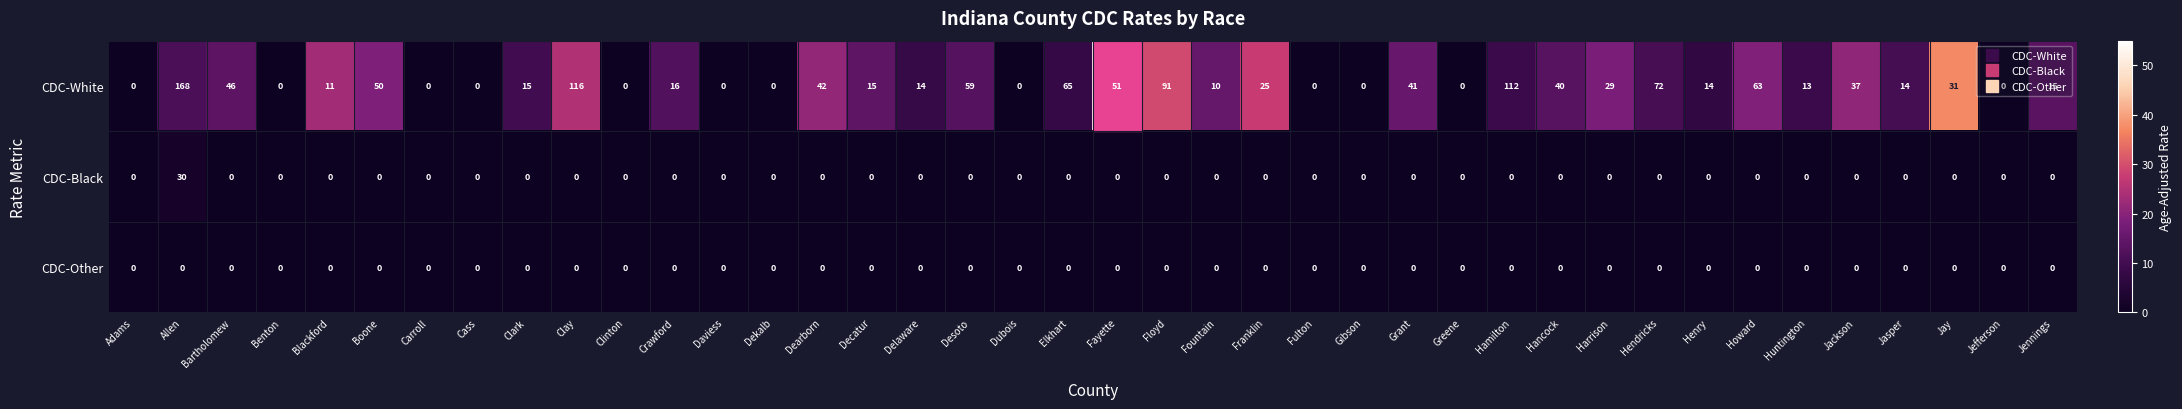

What value does the CDC-White series have at Fountain?

10